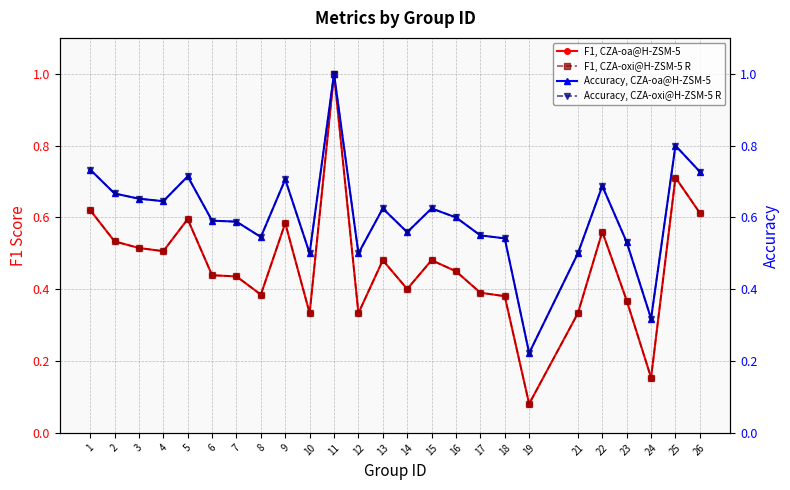

True or false: Accuracy, CZA-oxi@H-ZSM-5 R has a value of 0.4 at 11.

False